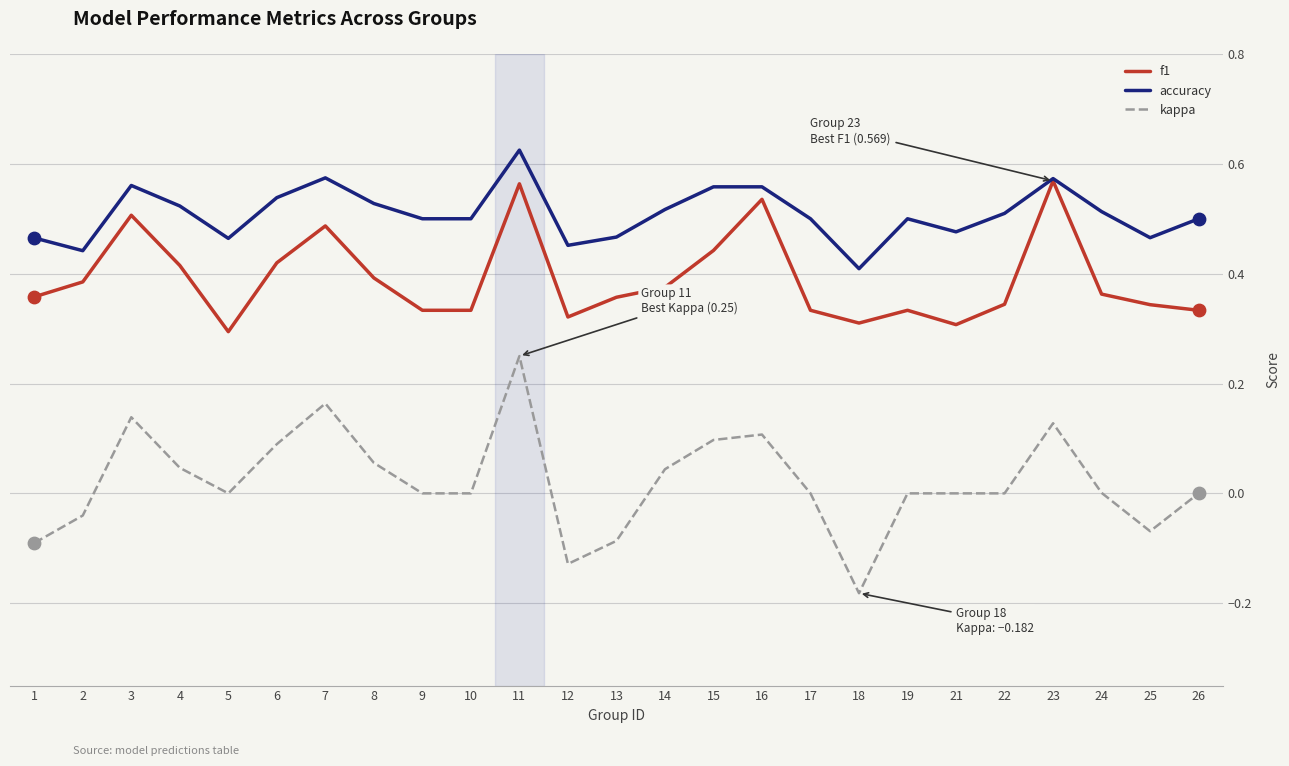

Is the value of f1 at 26 greater than the value of kappa at 24?

Yes